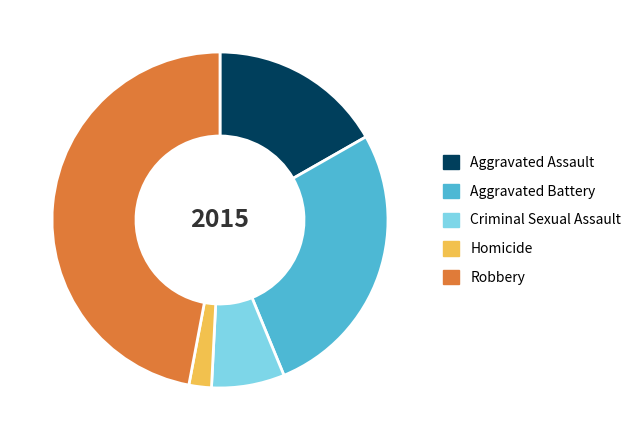

Is Robbery the majority of the pie?

No